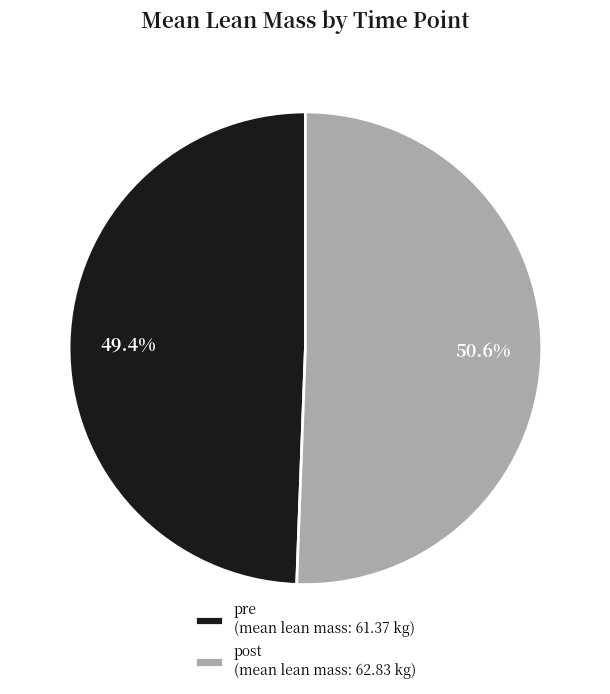

Combined, what portion of the pie is post (mean lean mass: 62.83 kg) and pre (mean lean mass: 61.37 kg)?

100.0%